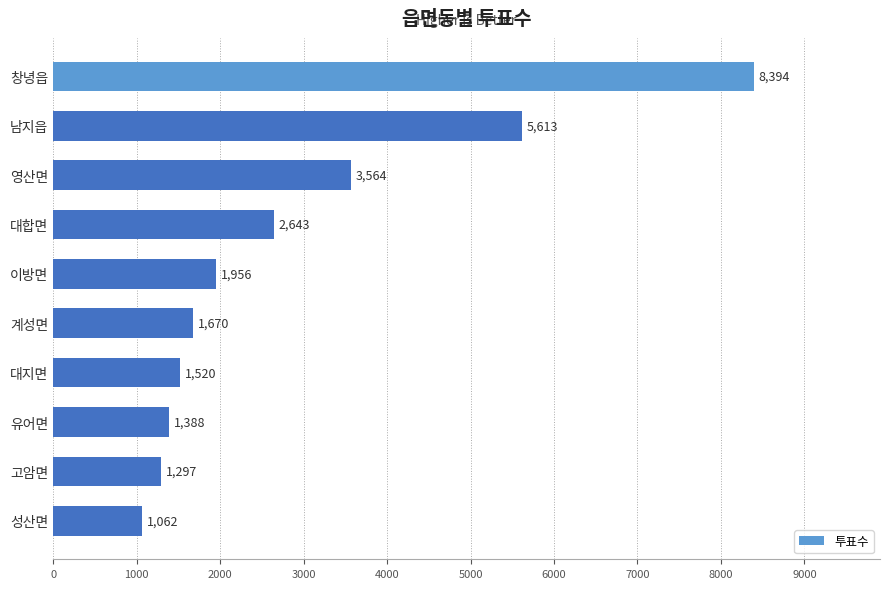

What is the average value?

2911